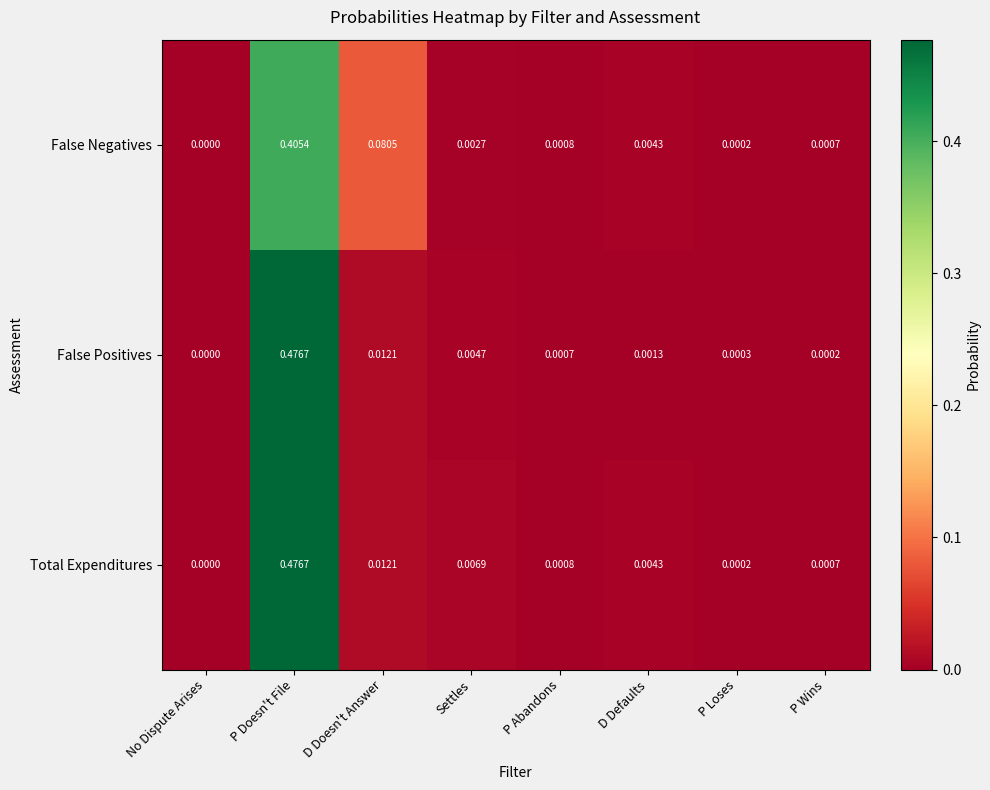

At which label does Total Expenditures reach its minimum?

No Dispute Arises